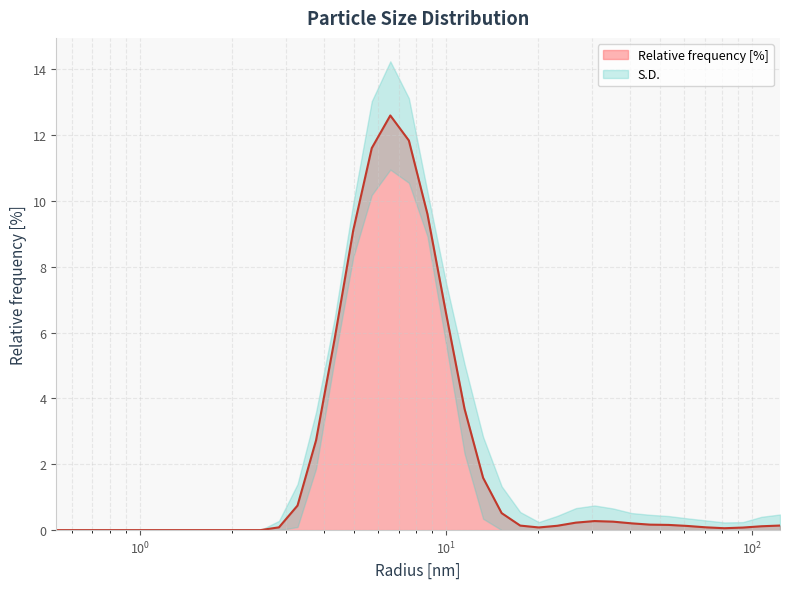

What is the difference between the maximum and minimum values?

12.6